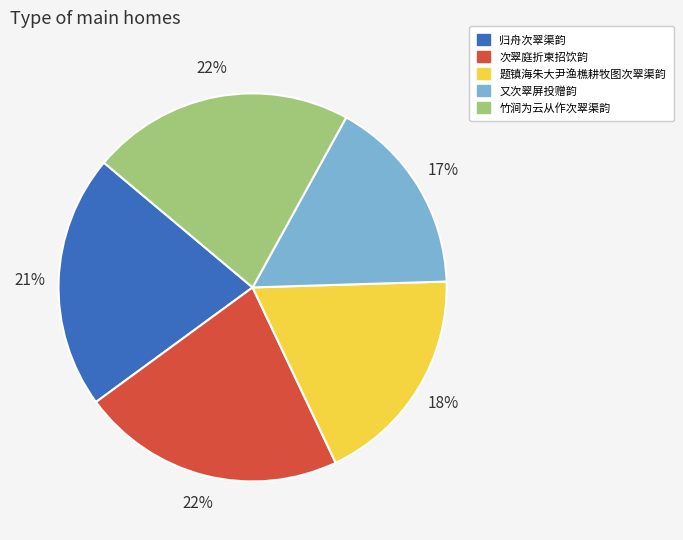

To the nearest percent, what percentage of the pie is 次翠庭折柬招饮韵?

22%